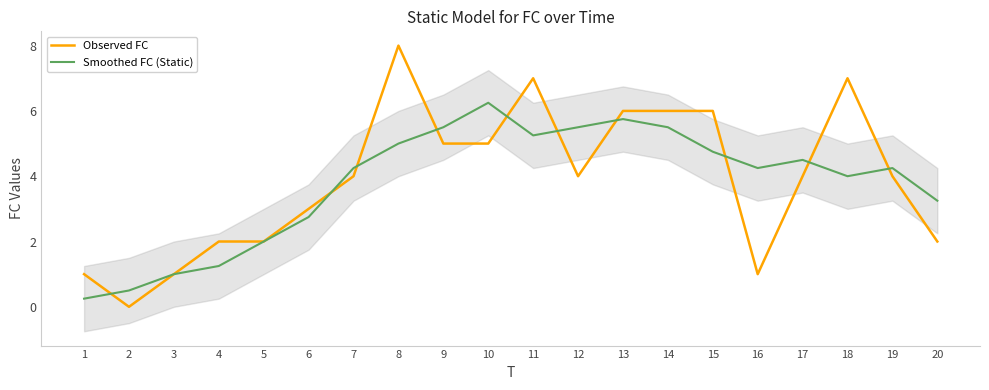

How many lines are shown in the chart?

2